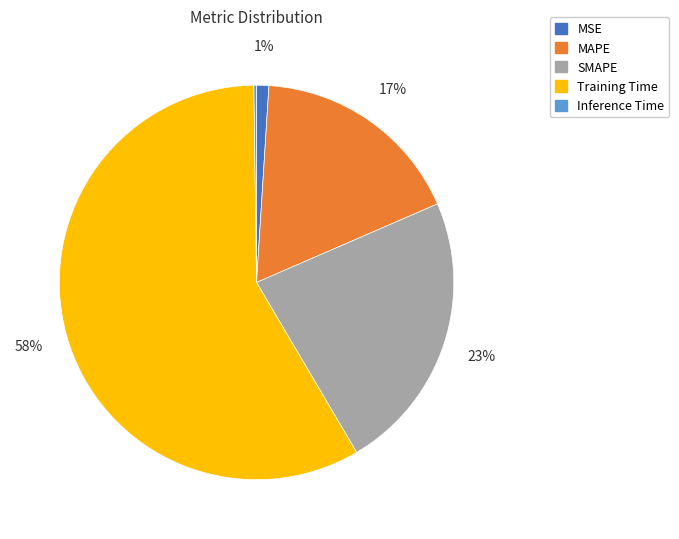

Approximately how many times larger is the value at MAPE compared to Training Time?

0.3